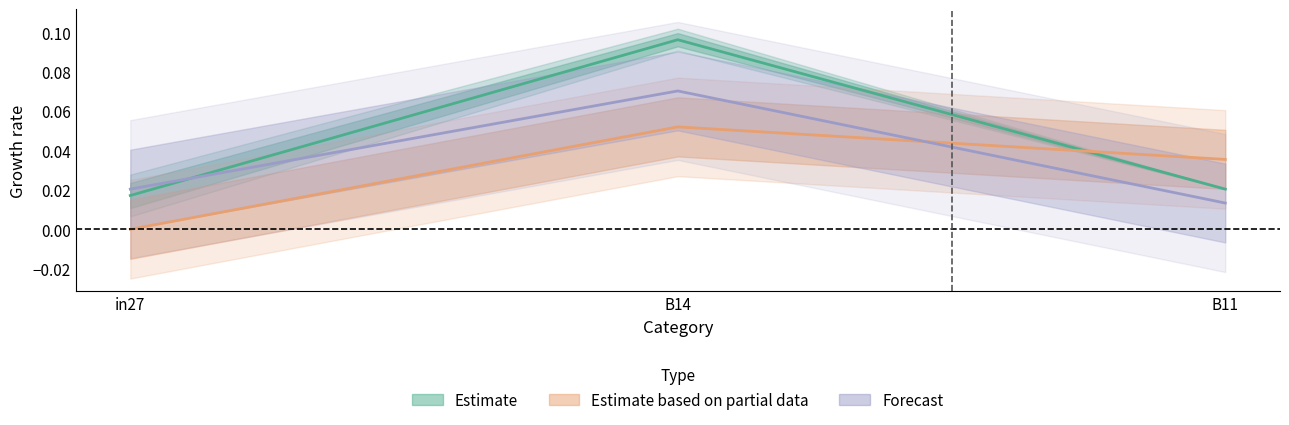

What is the label of the 3rd point from the left?

B11